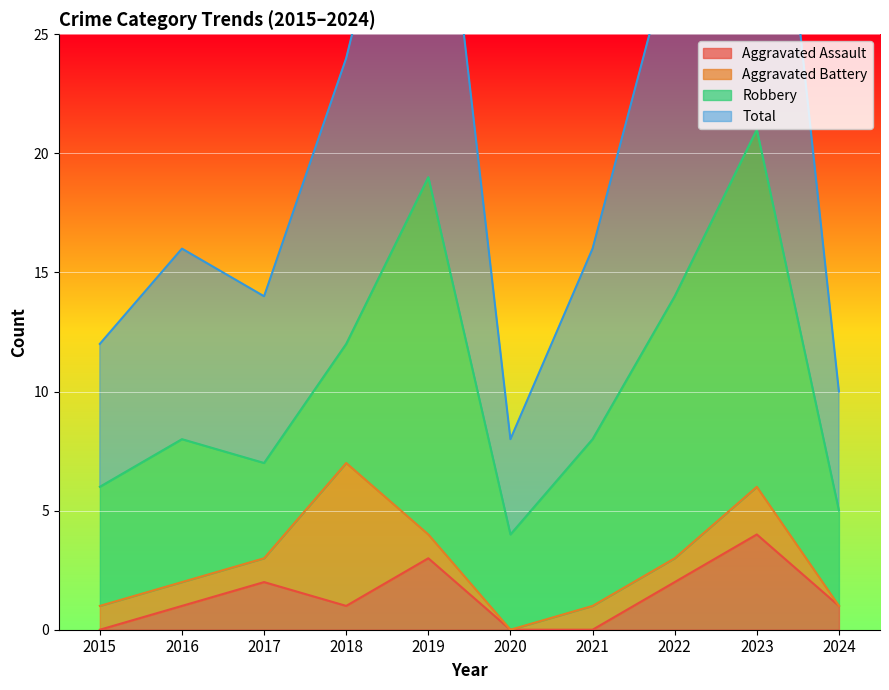

True or false: Aggravated Assault and Total cross at least once.

False